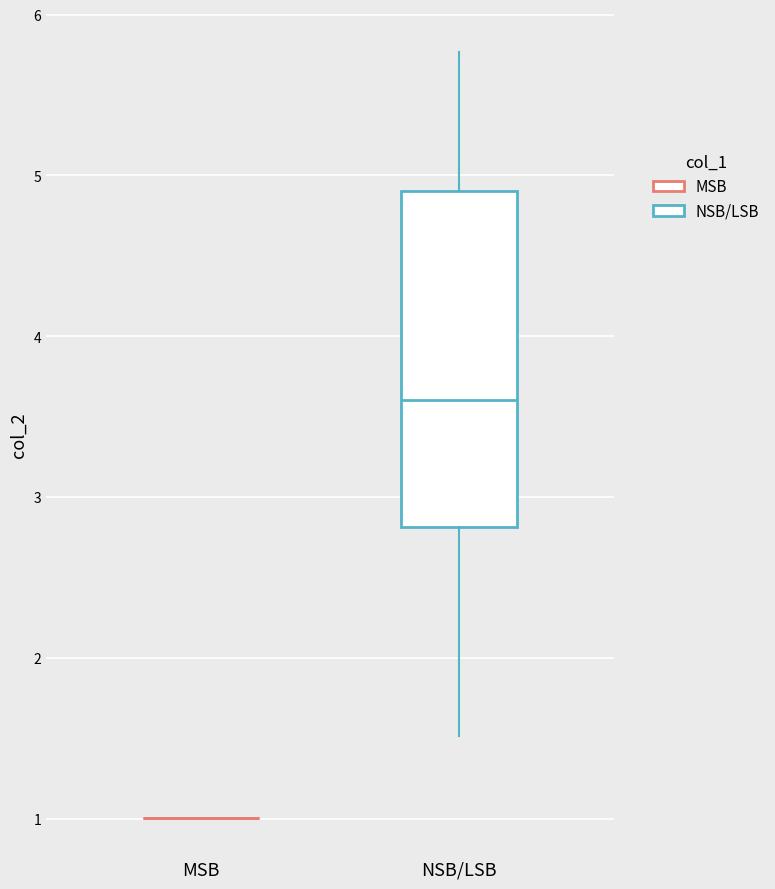

Reading left to right, transcribe this box plot: for each box, give where its median line is, the range the box spans, and where its two whiskers end, as read against the y-axis. The values are not printed on the chart, so give them approximately, as read against the axis.

MSB: box collapsed to a line at 1.0, whiskers 1.0 to 1.0
NSB/LSB: median 3.6, box 2.8 to 4.9, whiskers 1.5 to 5.8